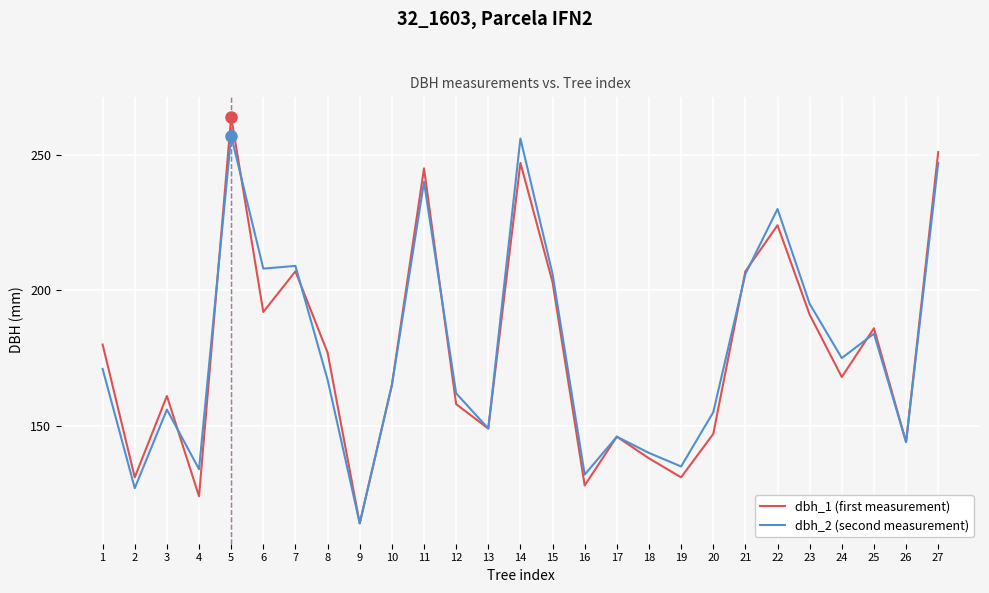

Between 10 and 27, which series saw the biggest shift?

dbh_1 (first measurement)